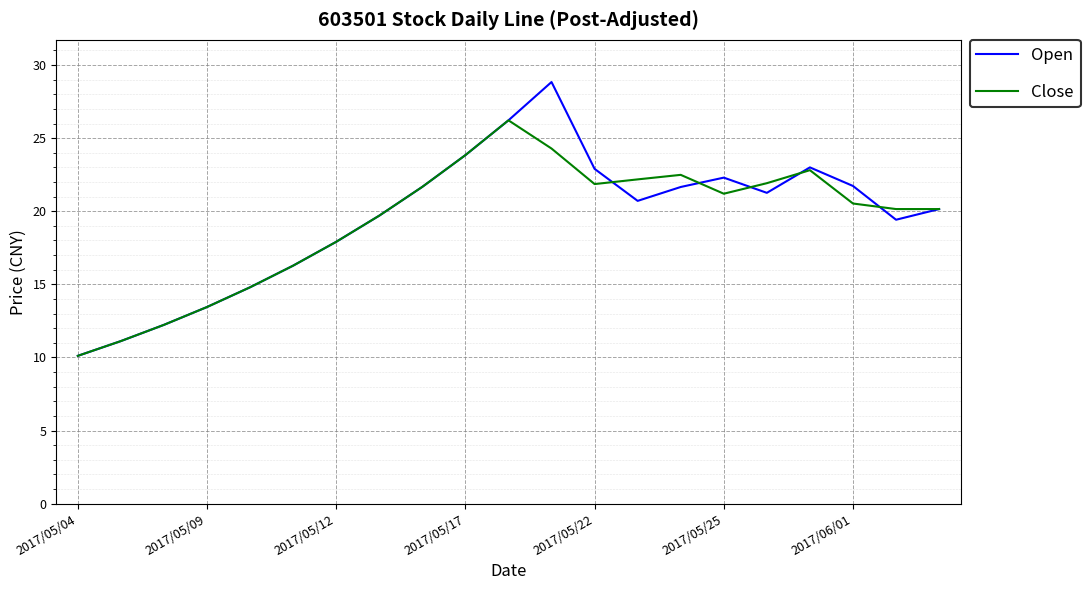

What is the maximum value shown in the chart?

28.8